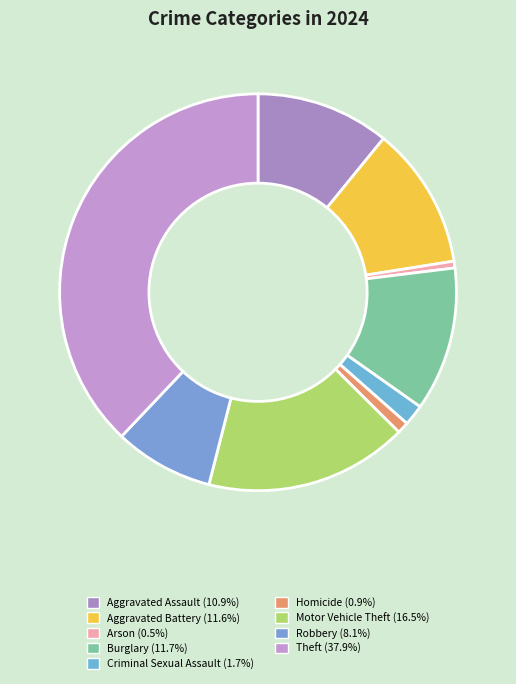

Is the sum of Burglary and Aggravated Assault greater than half?

No